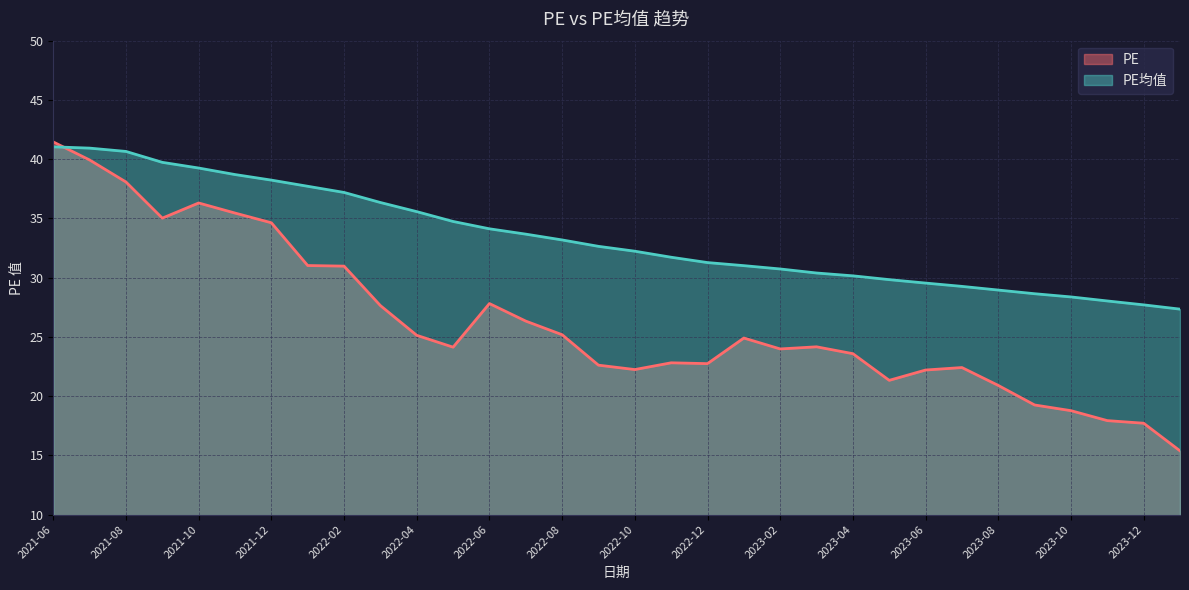

Reading left to right, list all the values displayed in this chart.

PE: 2021-06=41.5	2021-07=39.9	2021-08=38.1	2021-09=35.0	2021-10=36.3	2021-11=35.5	2021-12=34.6	2022-01=31.0	2022-02=31.0	2022-03=27.6	2022-04=25.1	2022-05=24.1	2022-06=27.8	2022-07=26.3	2022-08=25.2	2022-09=22.6	2022-10=22.2	2022-11=22.8	2022-12=22.7	2023-01=24.9	2023-02=24.0	2023-03=24.2	2023-04=23.6	2023-05=21.3	2023-06=22.2	2023-07=22.4	2023-08=20.9	2023-09=19.2	2023-10=18.8	2023-11=17.9	2023-12=17.7	2024-01=15.4
PE均值: 2021-06=41.0	2021-07=40.9	2021-08=40.6	2021-09=39.7	2021-10=39.2	2021-11=38.7	2021-12=38.2	2022-01=37.7	2022-02=37.2	2022-03=36.3	2022-04=35.6	2022-05=34.7	2022-06=34.1	2022-07=33.7	2022-08=33.2	2022-09=32.6	2022-10=32.2	2022-11=31.7	2022-12=31.3	2023-01=31.0	2023-02=30.7	2023-03=30.4	2023-04=30.1	2023-05=29.8	2023-06=29.5	2023-07=29.3	2023-08=28.9	2023-09=28.6	2023-10=28.4	2023-11=28.0	2023-12=27.7	2024-01=27.3